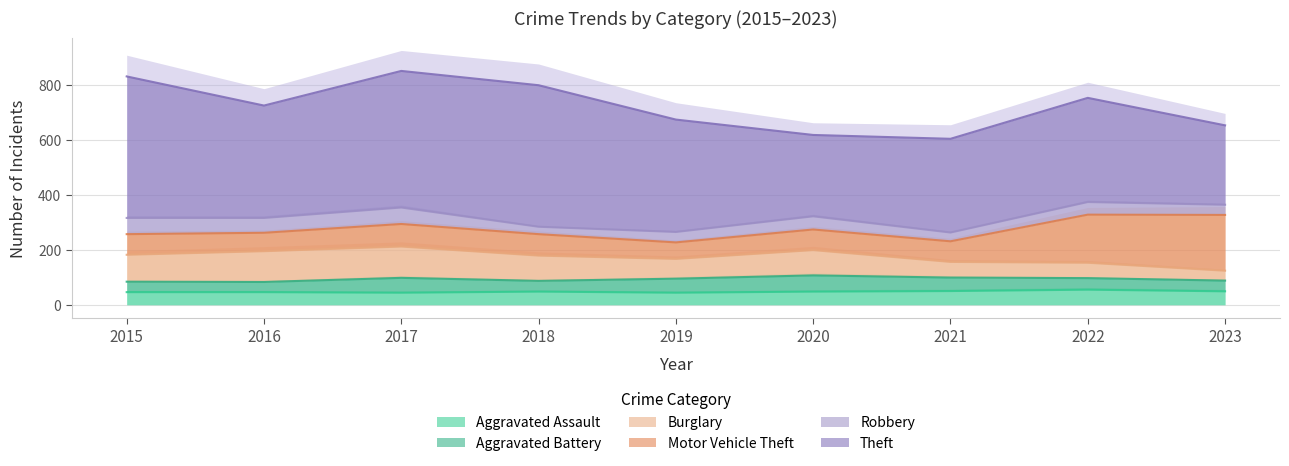

Which category has the highest value in the Motor Vehicle Theft series?

2023